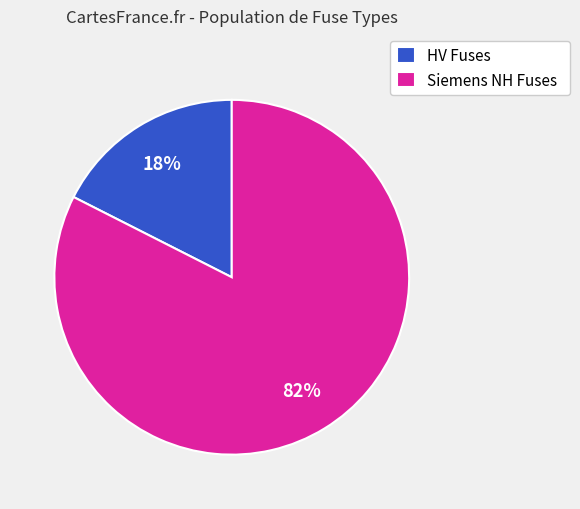

To the nearest percent, what percentage of the pie is HV Fuses?

18%